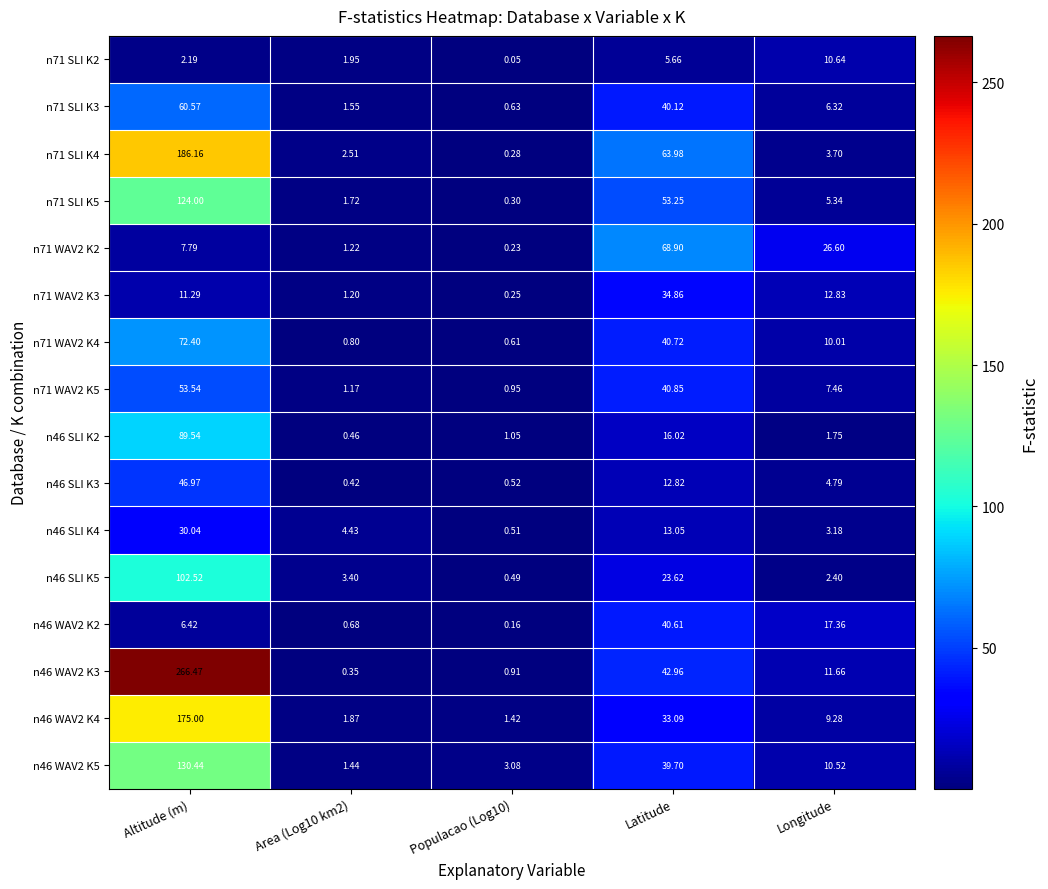

Where is n71 WAV2 K2 nearest to the value 34?

Longitude